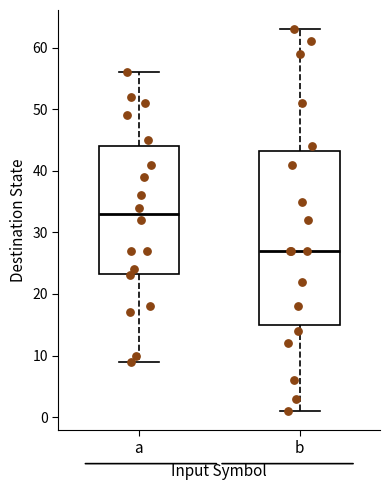

Comparing the boxes themselves (not the whiskers), which one is the tallest?

b